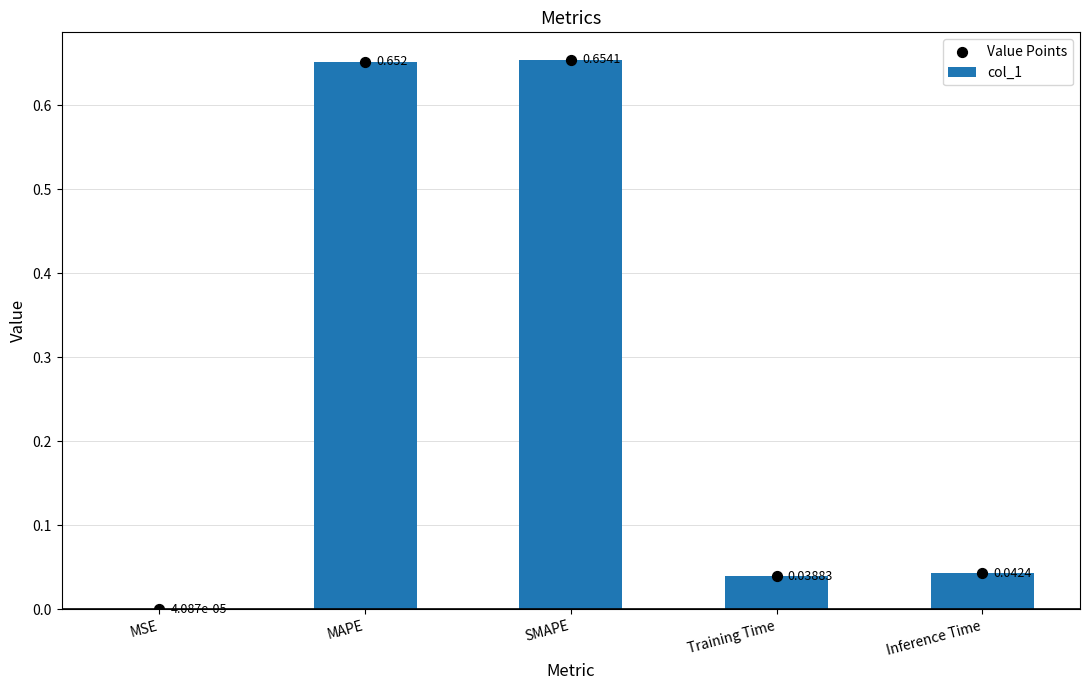

Which series contains the highest Y value?

col_1